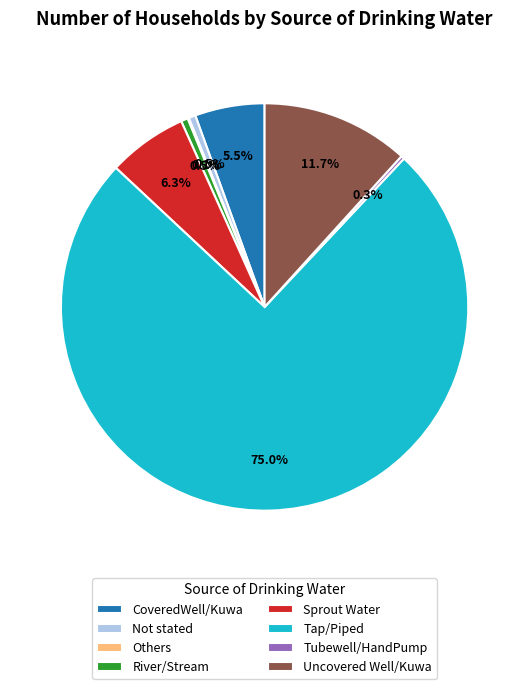

Which slice is the largest?

Tap/Piped